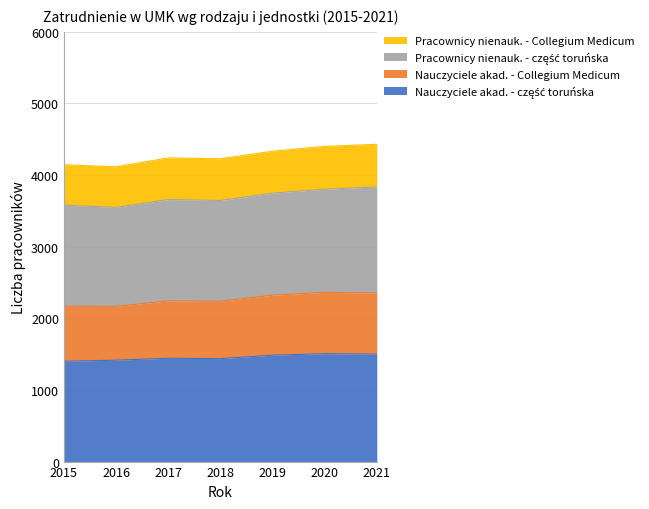

At which category does the chart reach its peak across all series?

2020